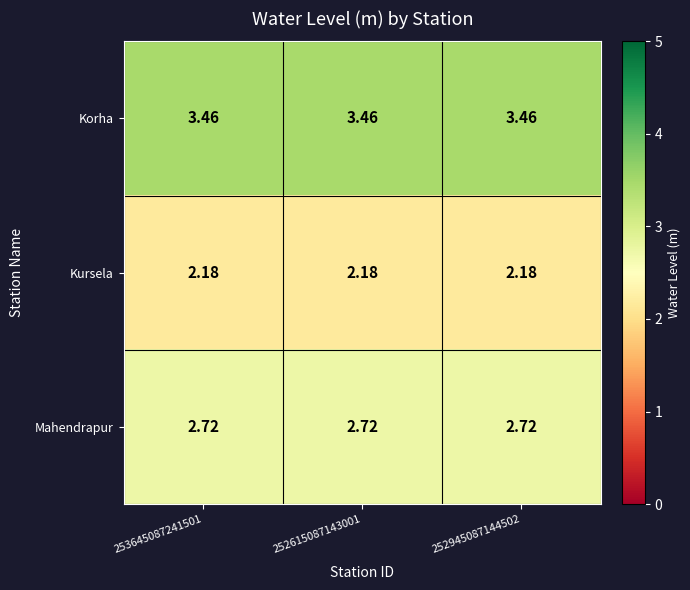

List the series in order of their peak value, lowest first.

Kursela, Mahendrapur, Korha